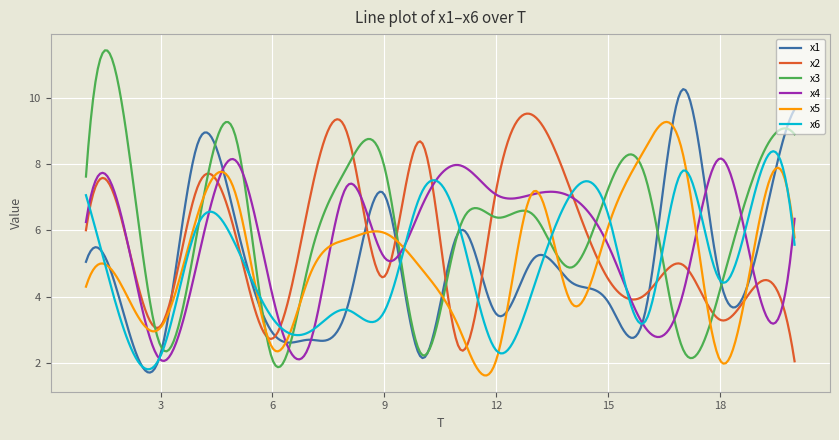

What is the smallest value displayed?

1.6